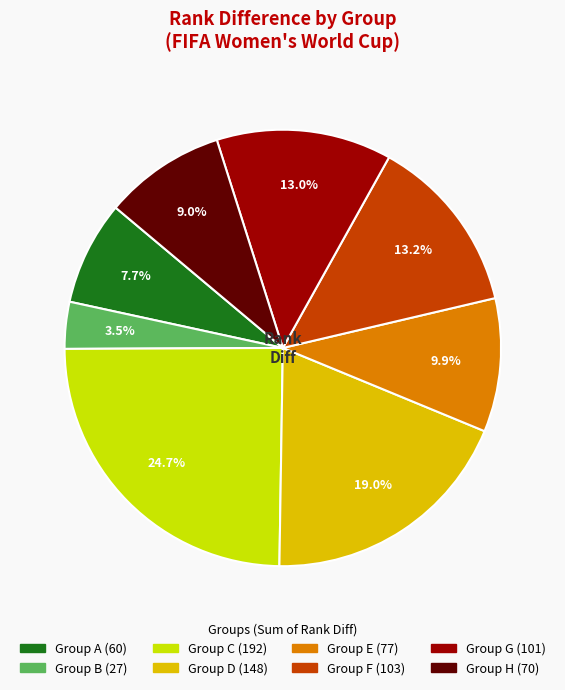

How many segments does this pie chart have?

8